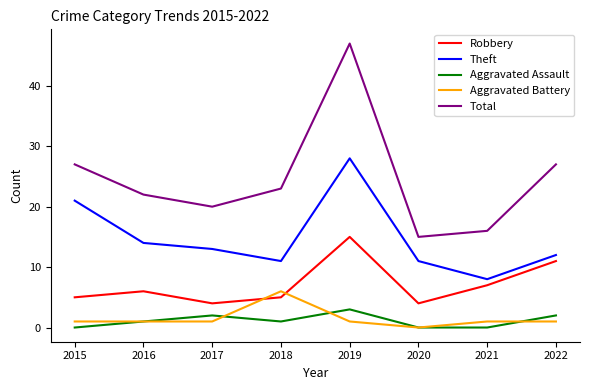

True or false: Total has a value of 25 at 2020.

False